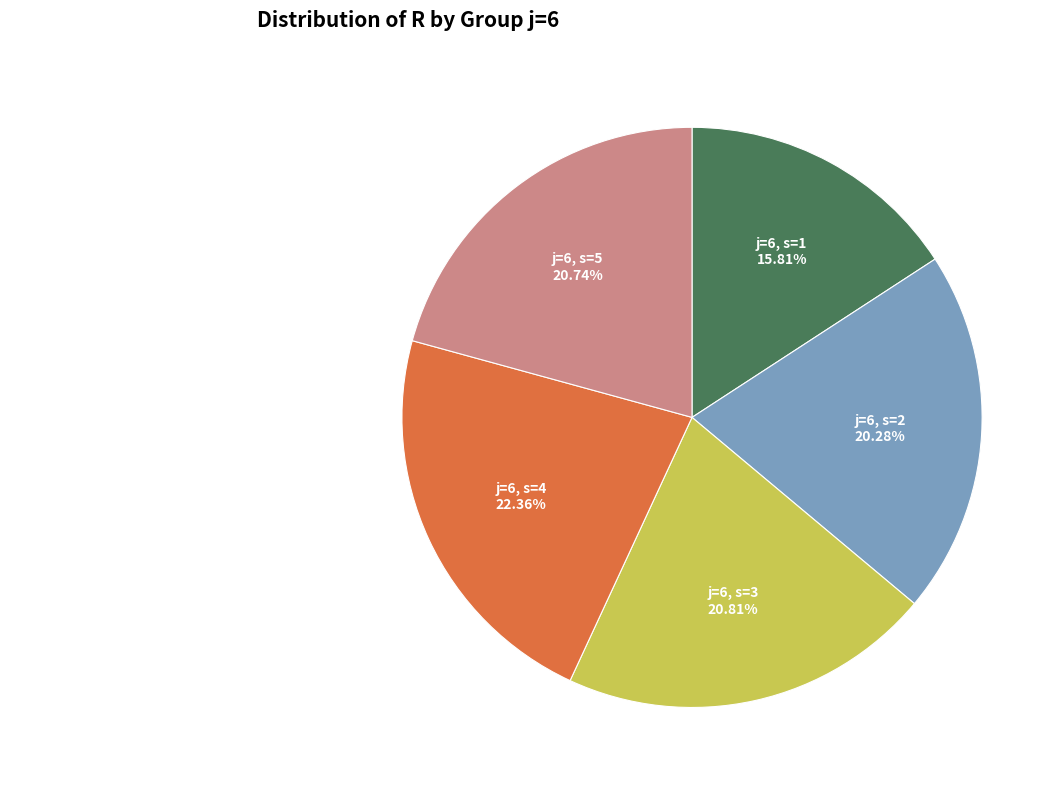

To the nearest percent, what portion does j=6, s=1 represent?

16%